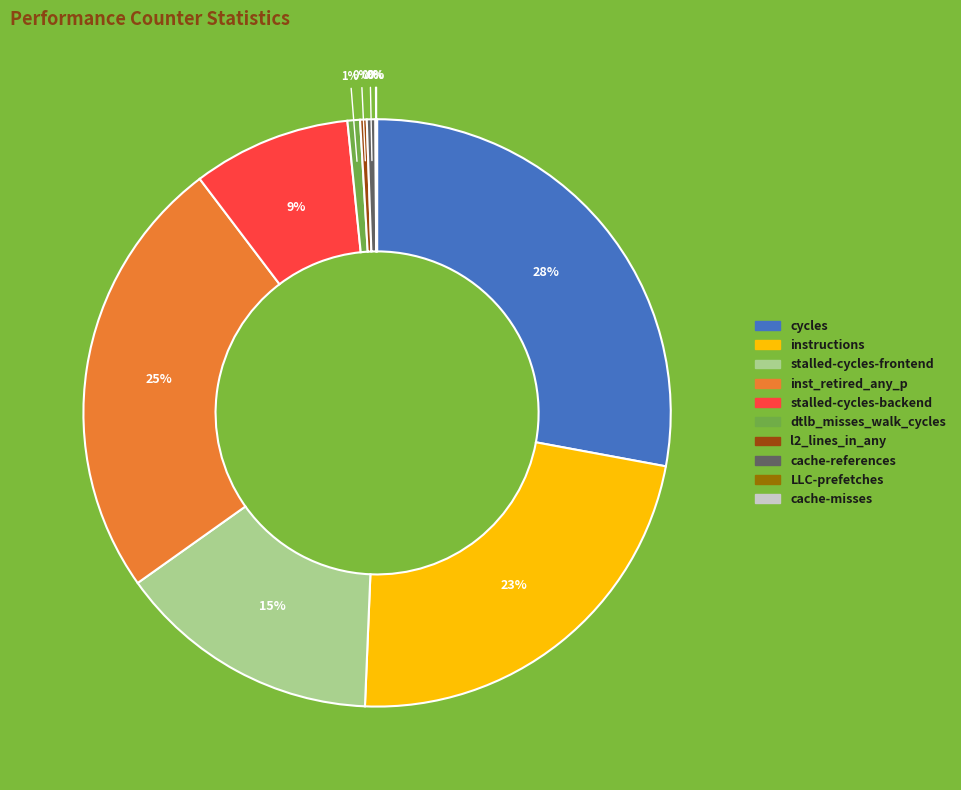

Which category has the biggest portion of the pie?

cycles